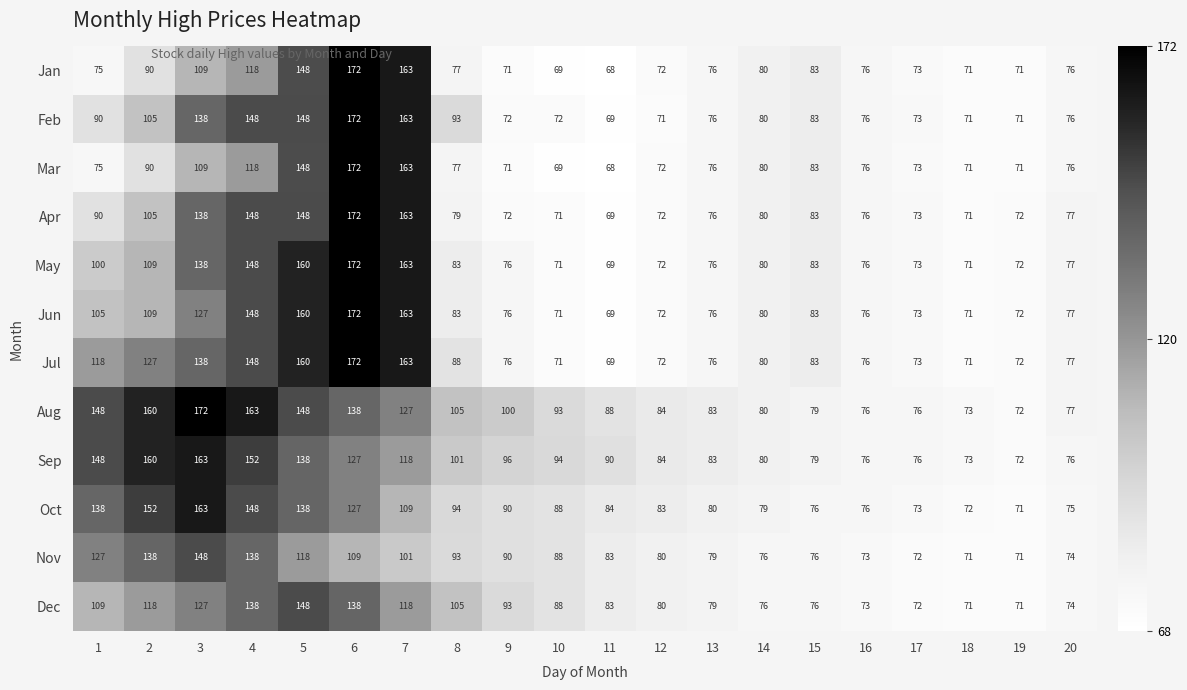

Is it true that Sep equals 96 at 9?

True